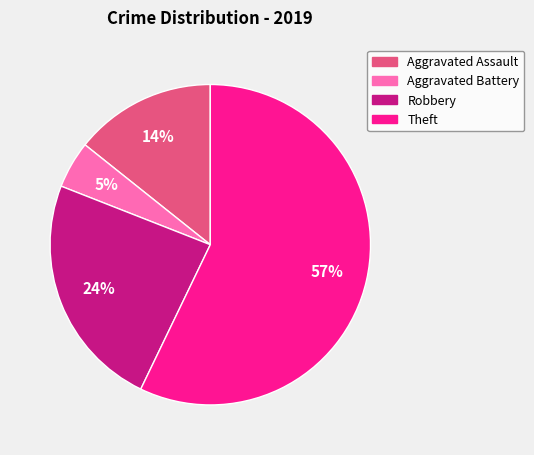

To the nearest percent, what is the difference between the largest and smallest slice percentages?

52%